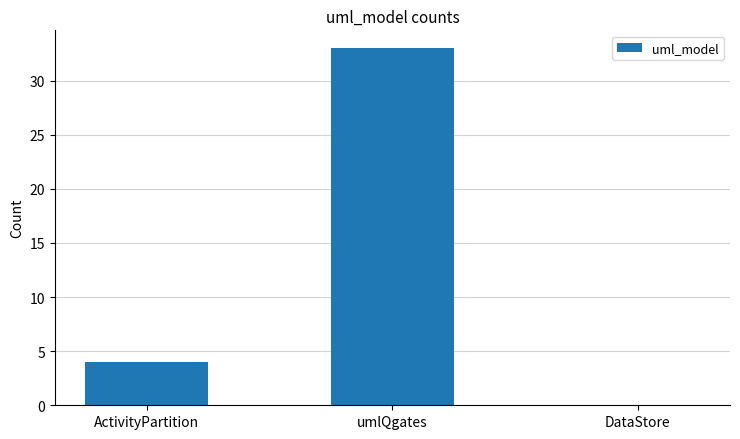

Where is the data nearest to the value 16?

ActivityPartition